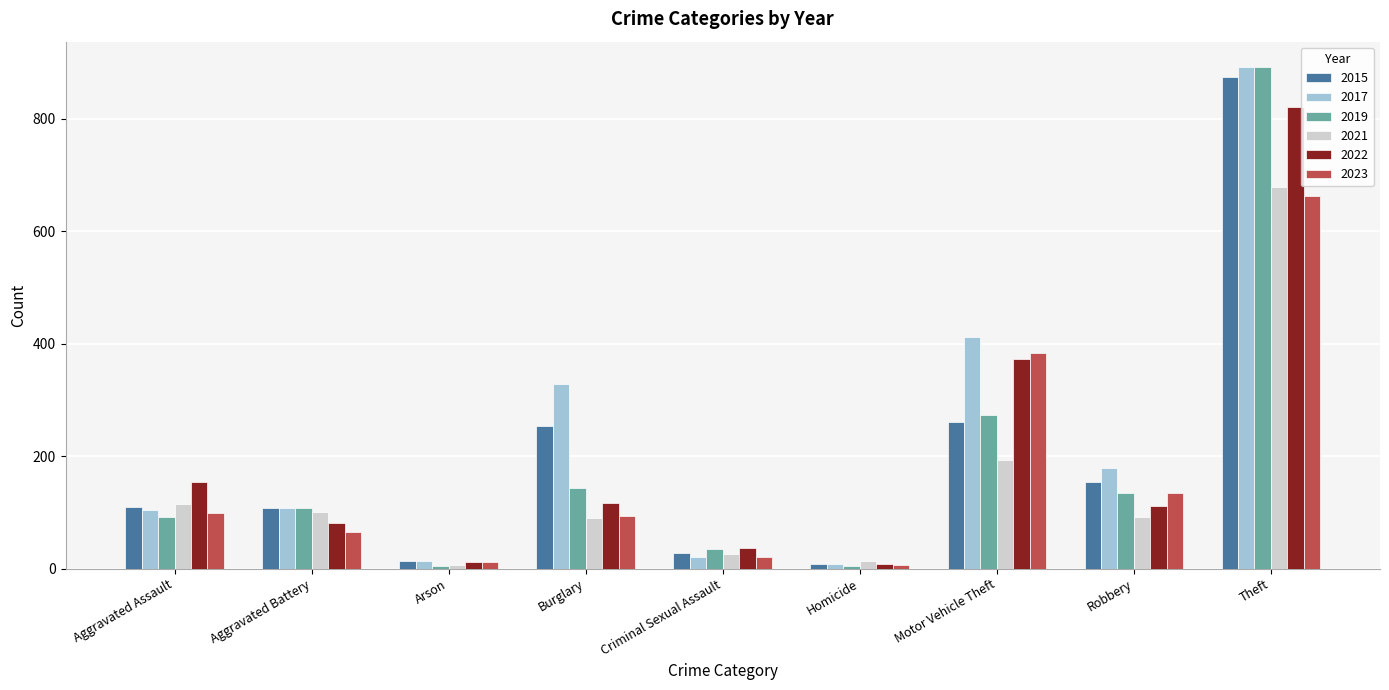

At which label does 2019 reach its peak?

Theft